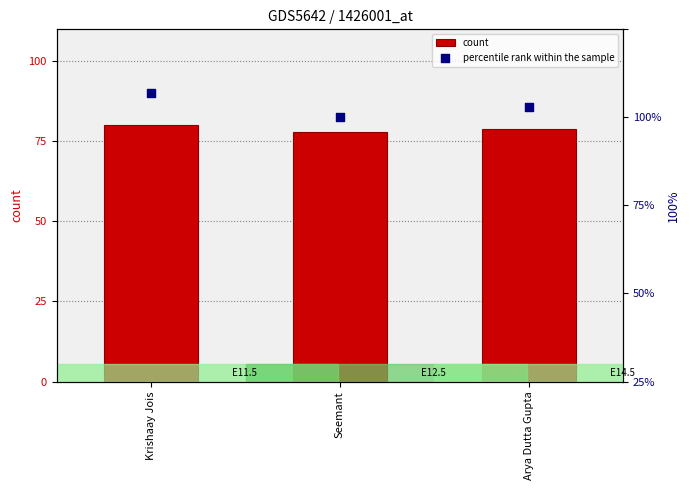

At which category is the sum across all series the highest?

Krishaay Jois